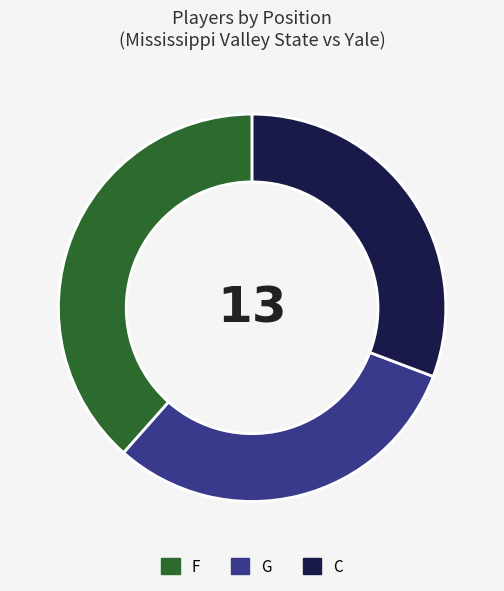

Approximately how many times larger is the value at G compared to F?

0.8